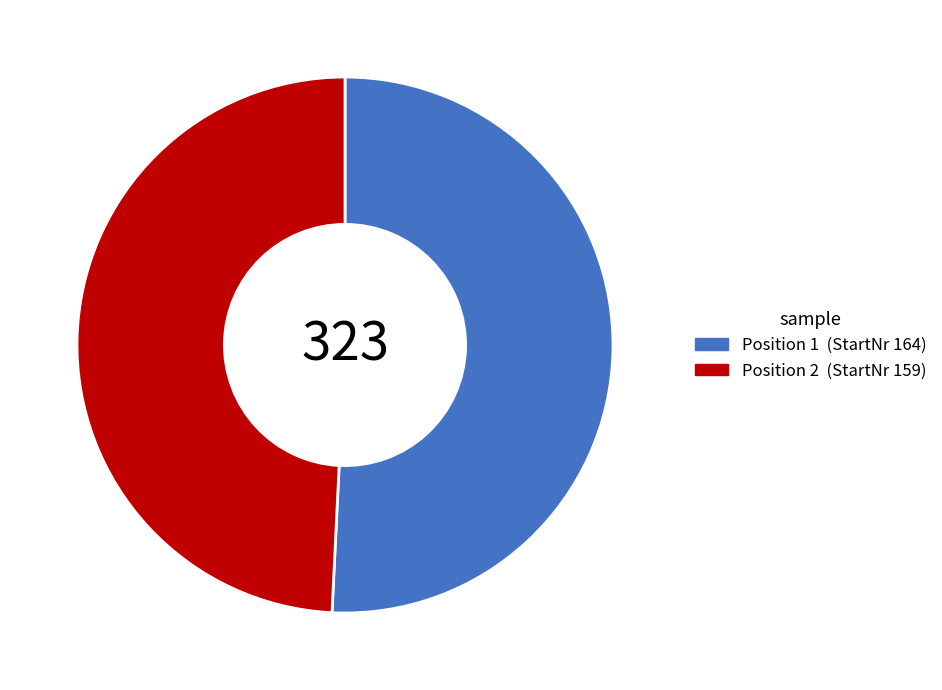

Is there a majority slice in this chart?

Yes